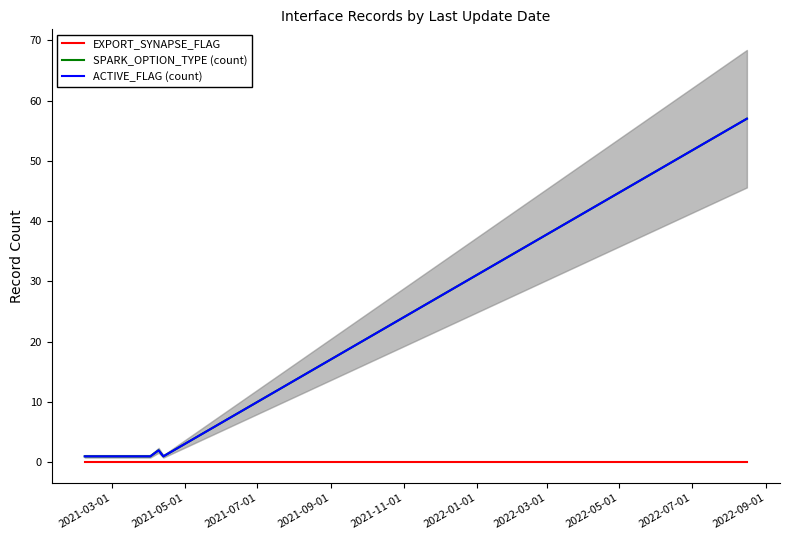

At how many categories does at least one series exceed 0?

5